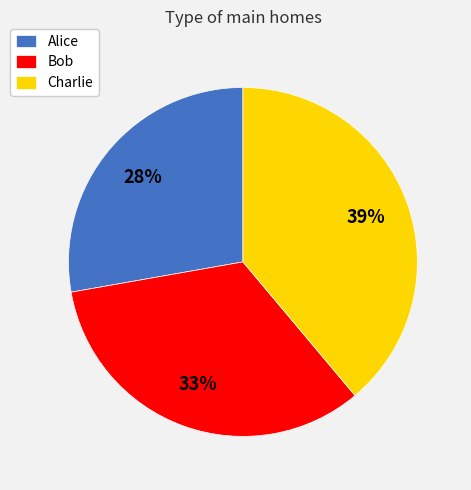

Which has a higher value, Alice or Bob?

Bob